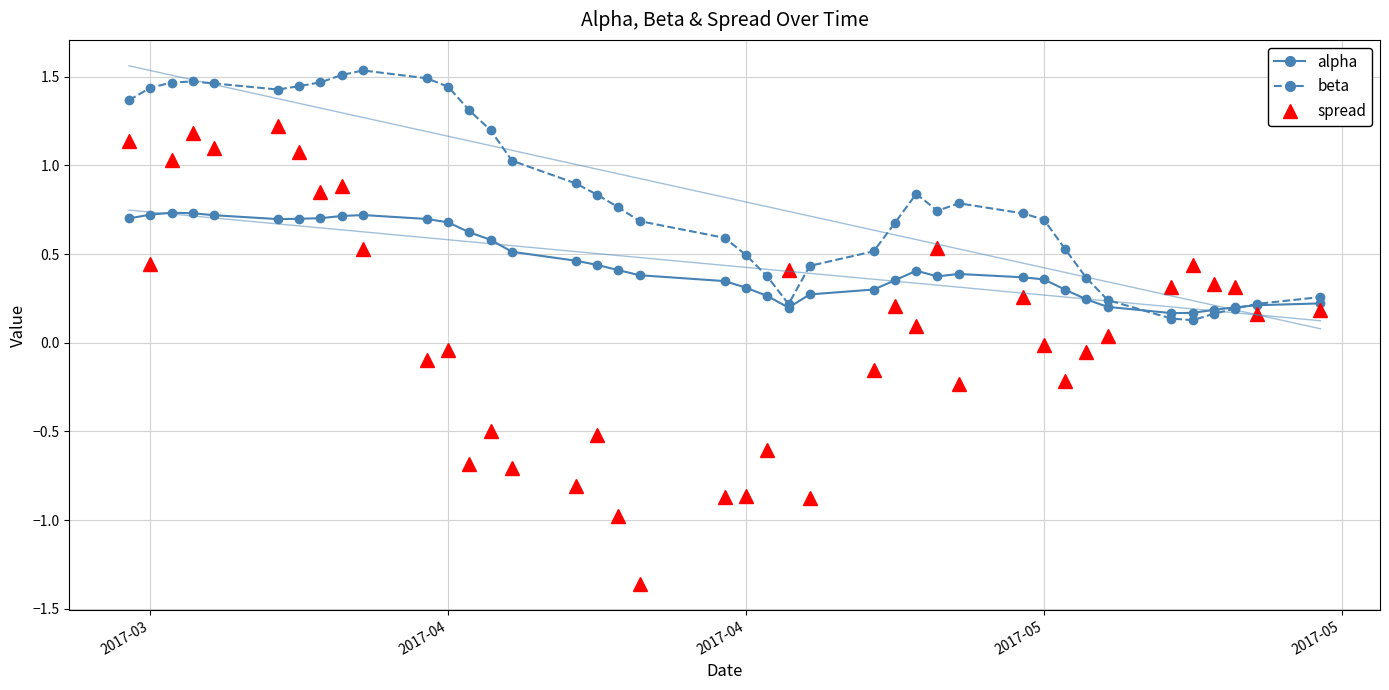

True or false: spread and beta cross at least once.

True